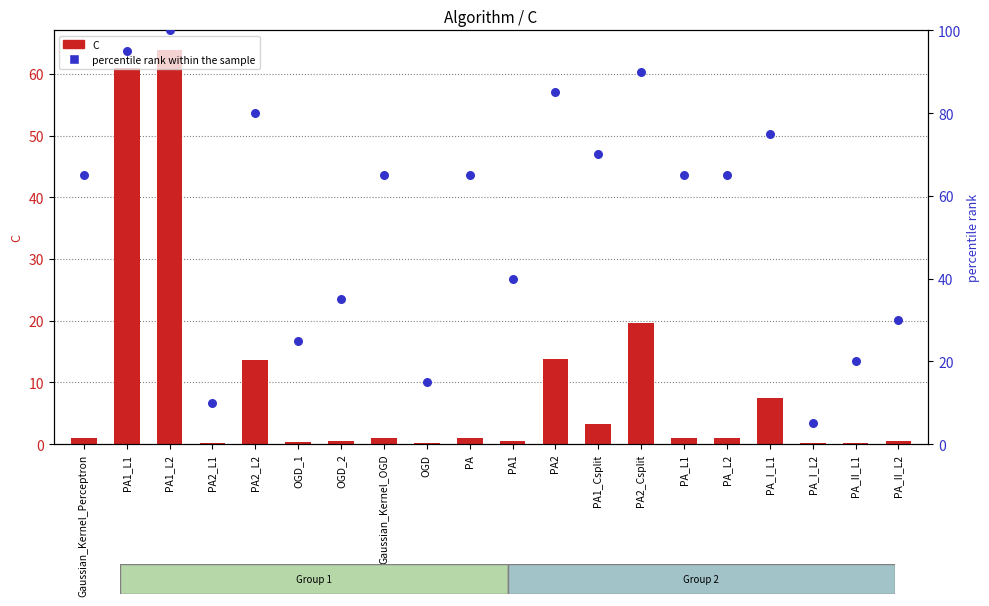

What are all the series names shown in the legend?

C, percentile rank within the sample